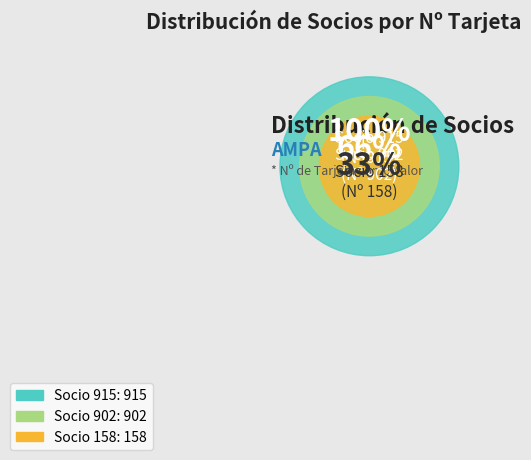

To the nearest percent, what percentage of the pie is Socio 915?

46%